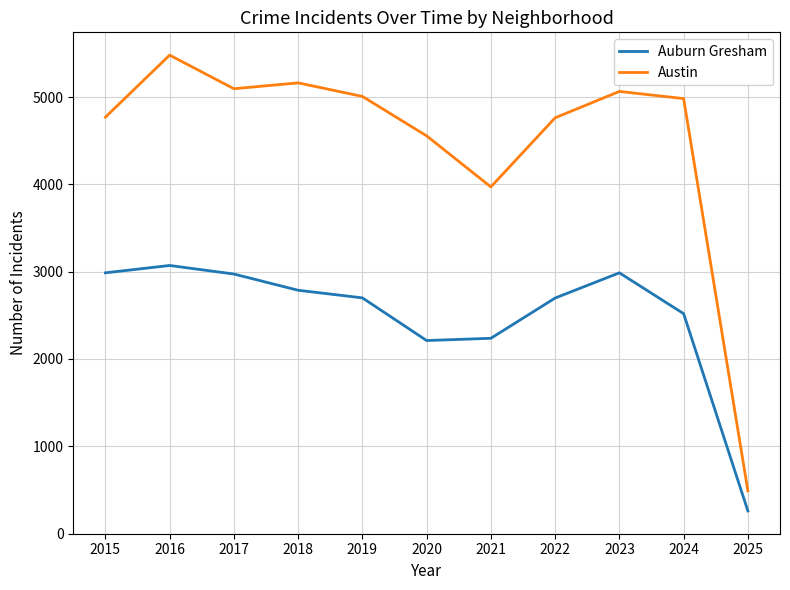

What is the difference between the Austin values at 2025 and 2020?

4067